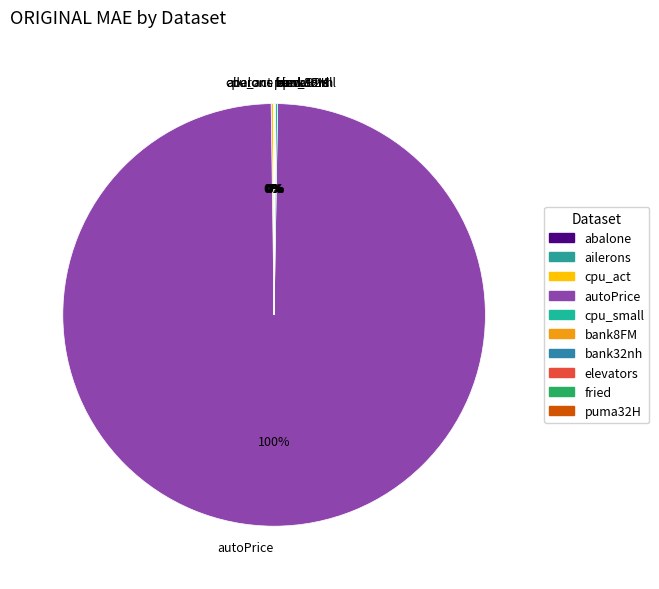

Is there a majority slice in this chart?

Yes